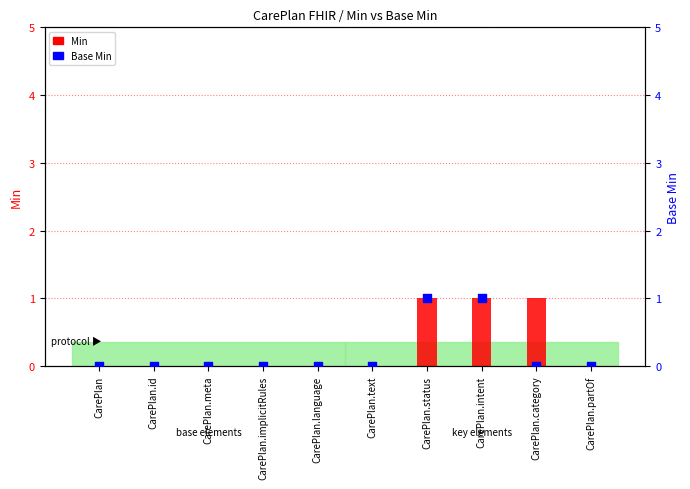

Which series contains the highest Y value?

Min